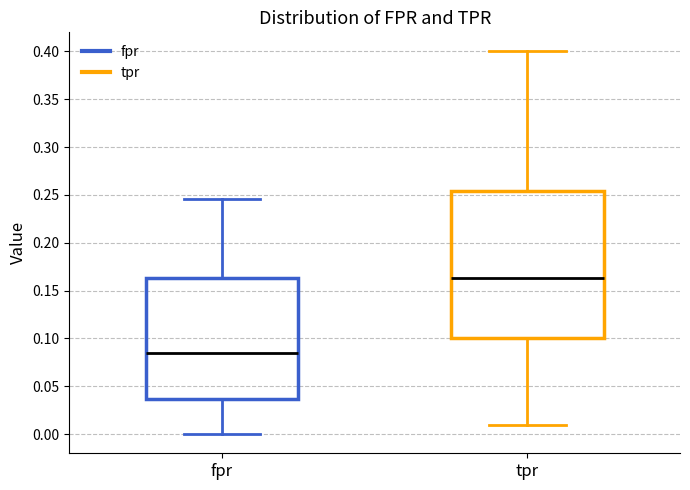

Where does the lower whisker of the box for tpr end on the y-axis? The values are not printed on the chart, so give them approximately, as read against the axis.

0.010